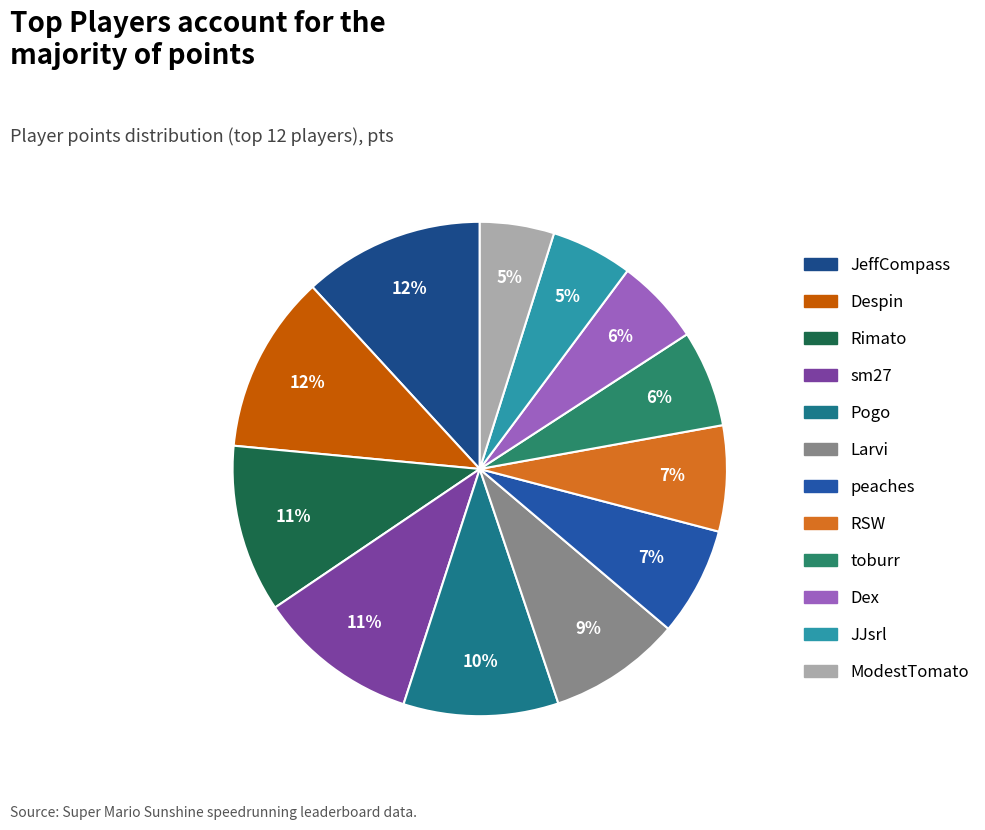

Count the number of slices in the pie.

12